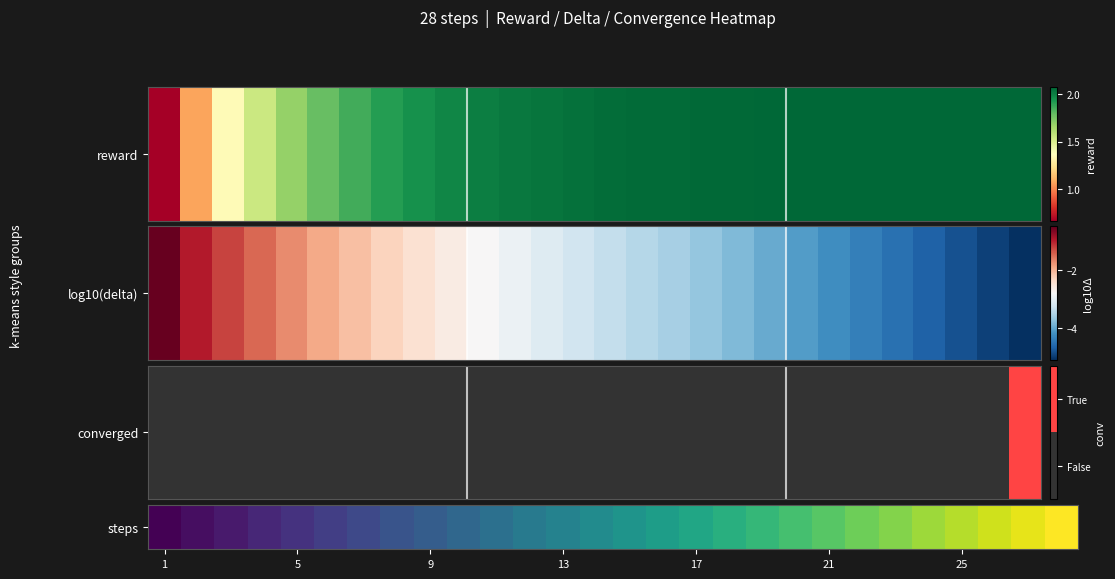

The value at 27 is 15. True or false?

False